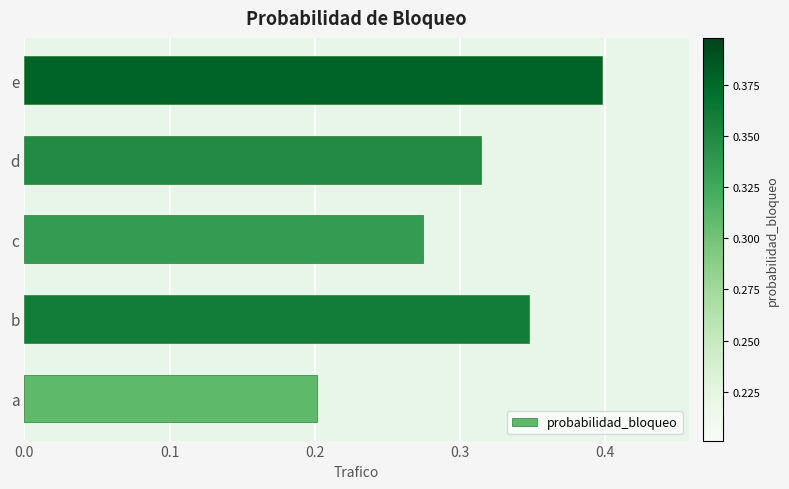

How many bars are there in total?

5